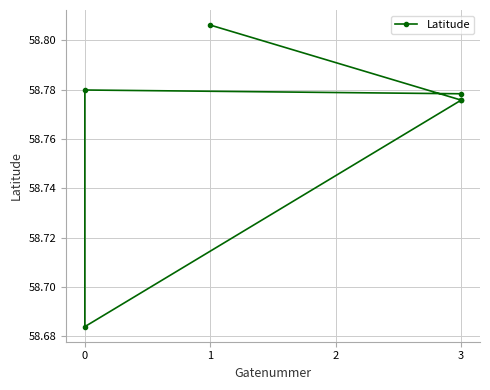

Which has a higher value, 3 or 1?

1